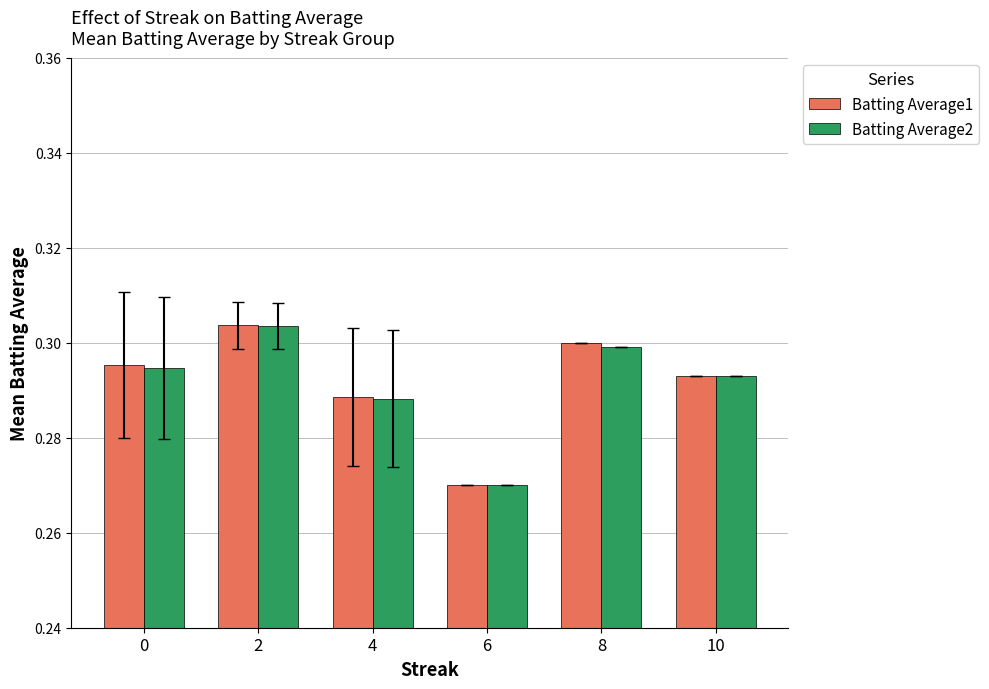

Which category has the highest value across all series?

2